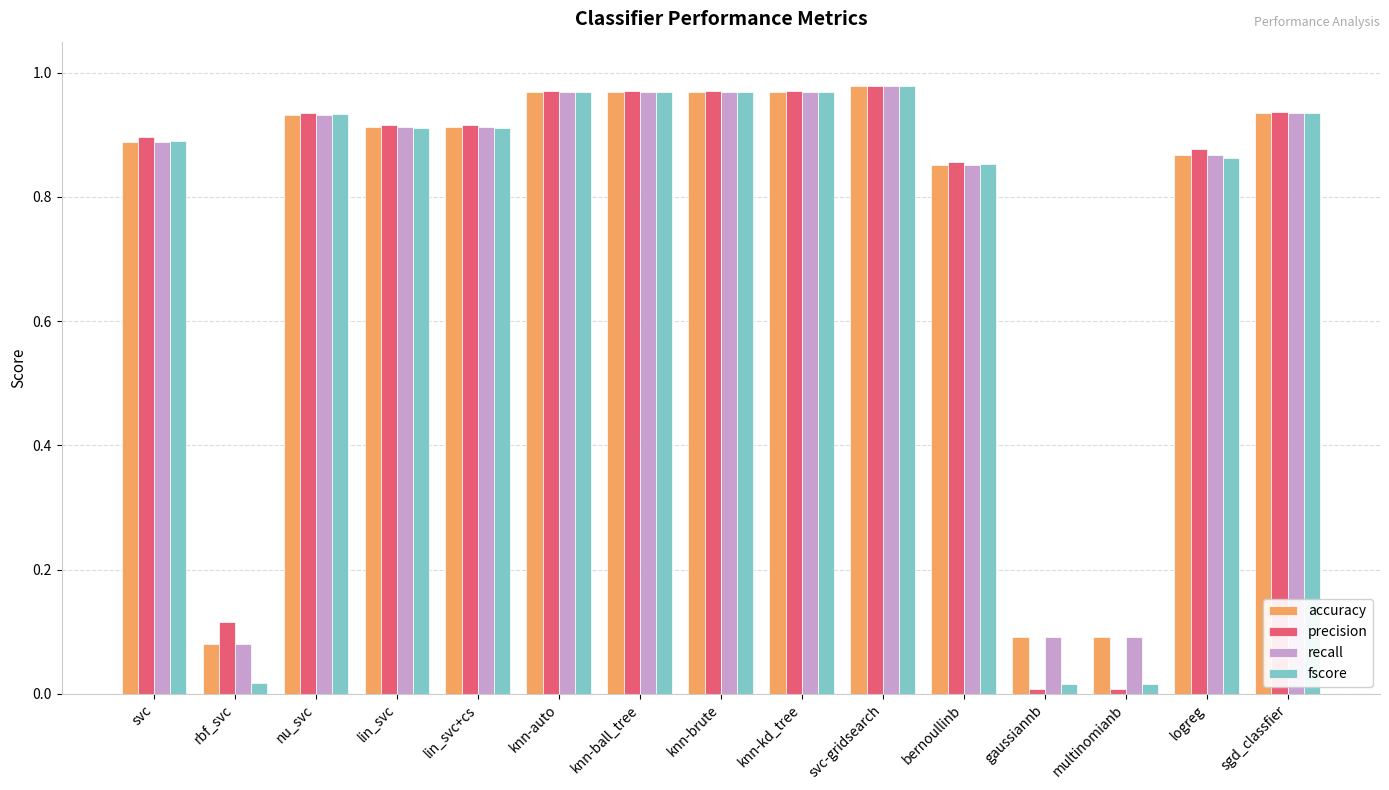

What is the average value of the recall series?

0.8